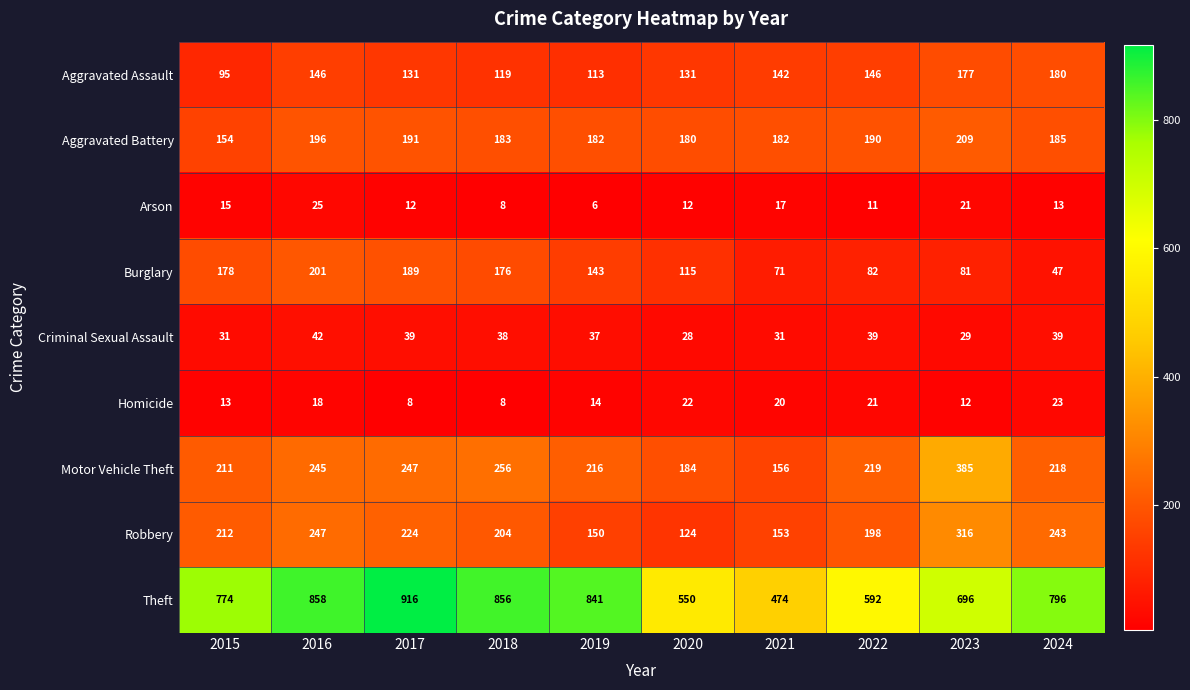

What is the difference between the second highest and minimum values in the Motor Vehicle Theft series?

100